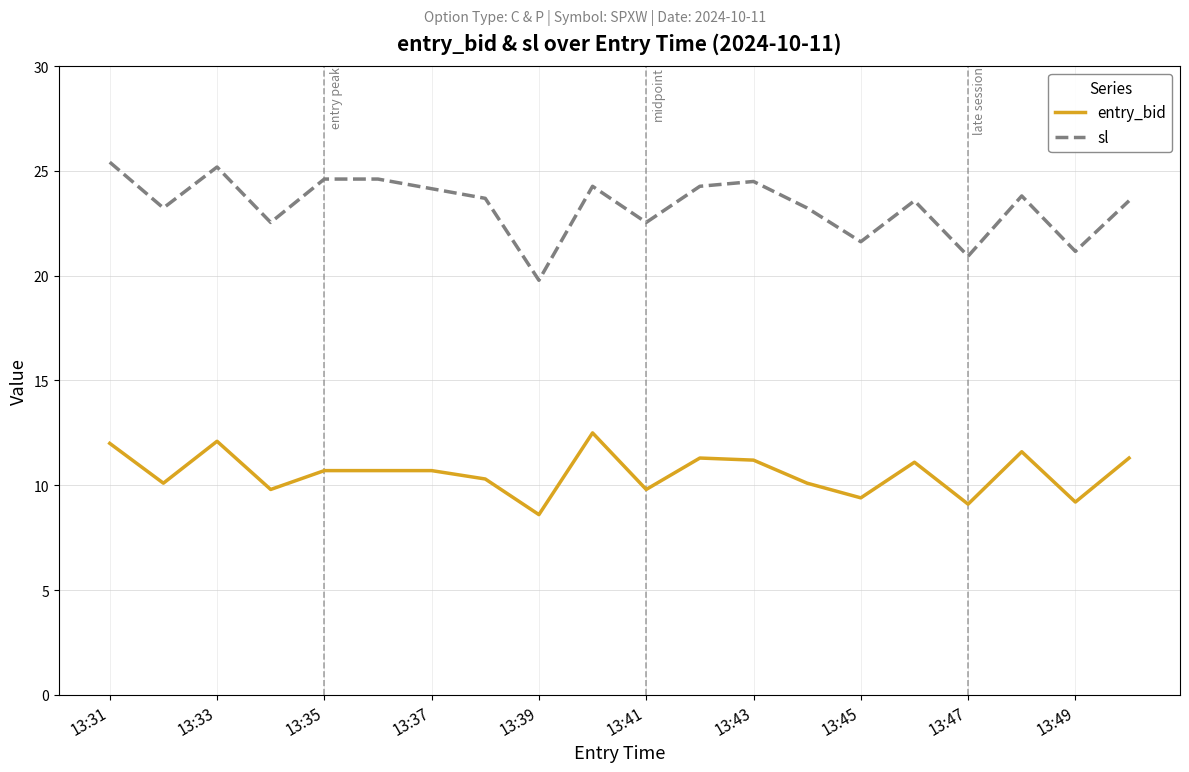

Which series has the largest total across all categories?

sl